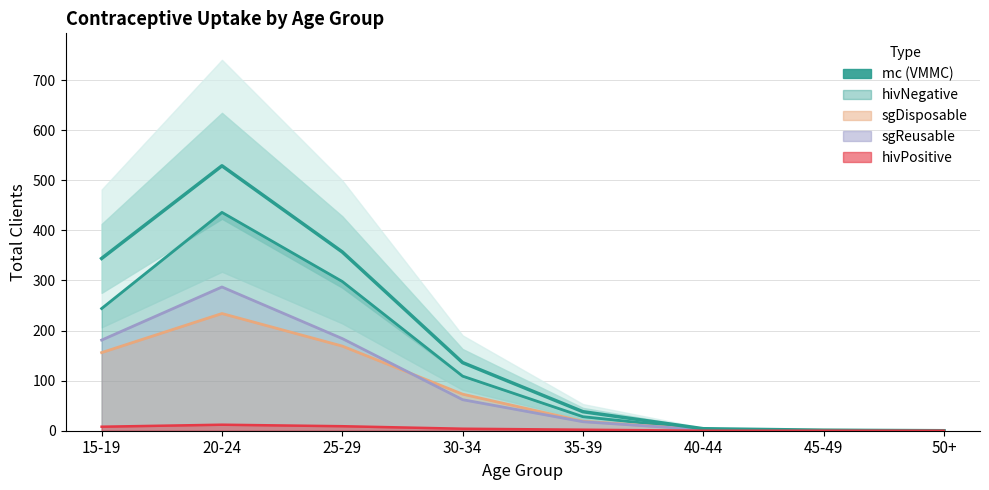

How many distinct data groups are displayed?

1